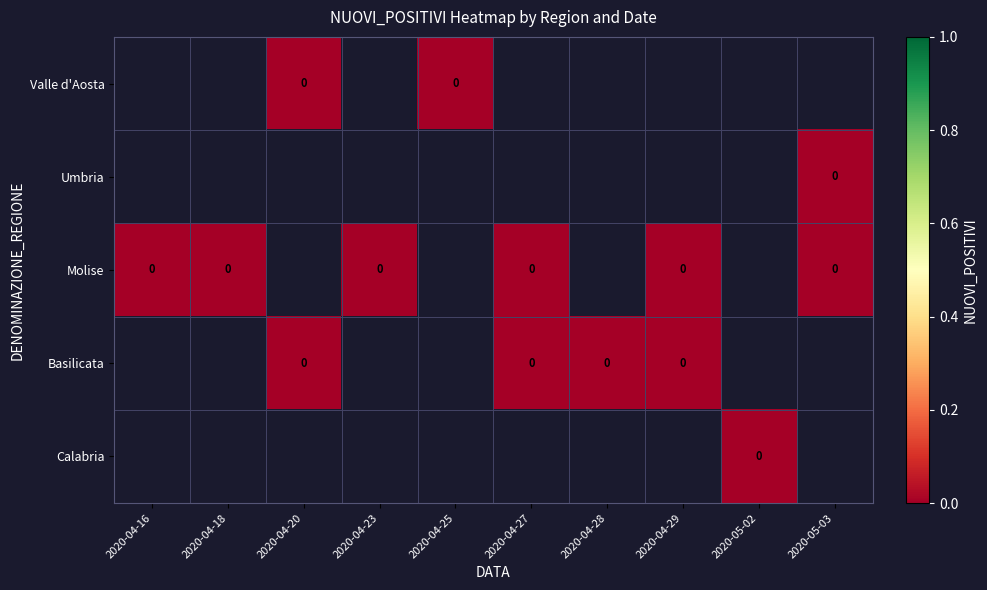

How many data points does each series have?

10